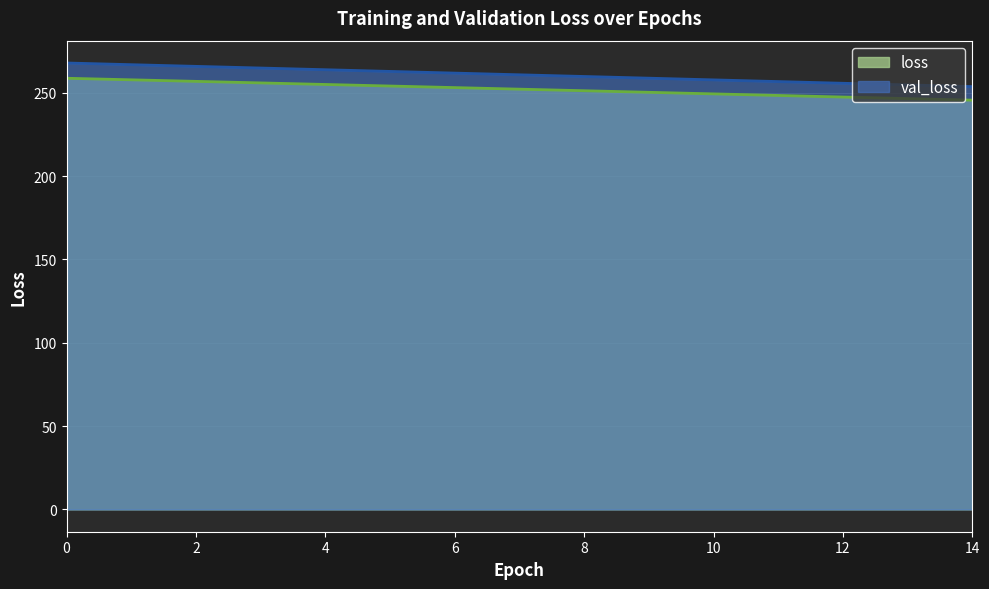

What is the difference between the second highest and minimum values in the val_loss series?

13.2